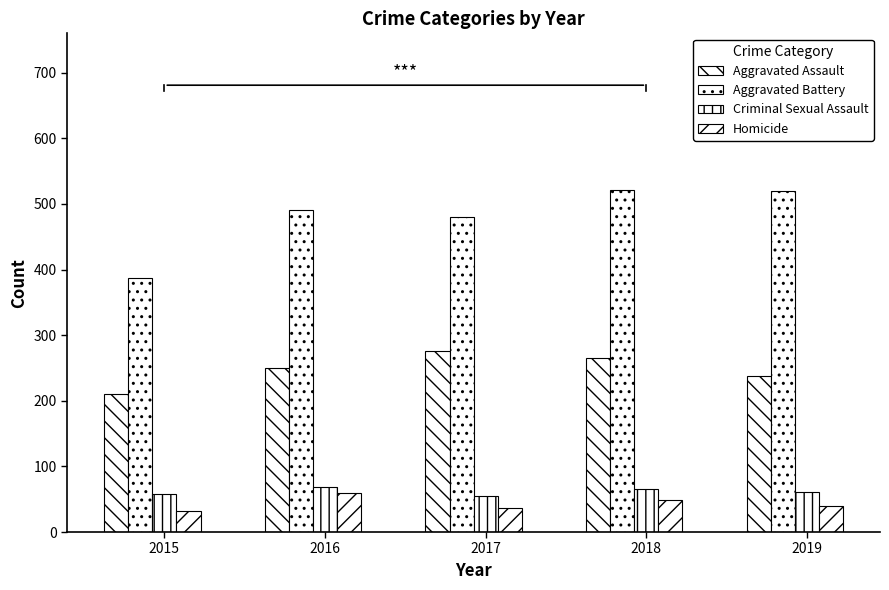

Reading left to right, extract all data points from this chart.

Aggravated Assault: 2015=210	2016=250	2017=276	2018=265	2019=238
Aggravated Battery: 2015=387	2016=491	2017=480	2018=522	2019=520
Criminal Sexual Assault: 2015=58	2016=69	2017=55	2018=65	2019=61
Homicide: 2015=32	2016=59	2017=37	2018=49	2019=40